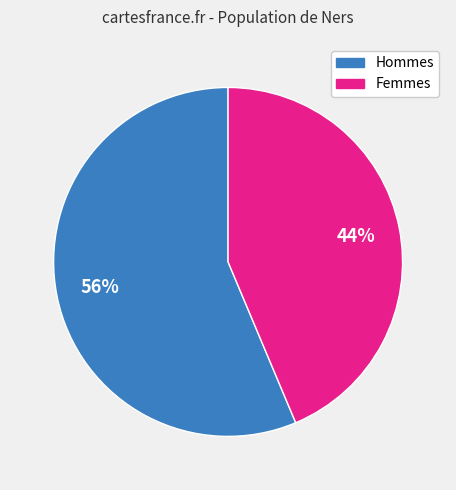

To the nearest percent, what is the average slice percentage?

50%